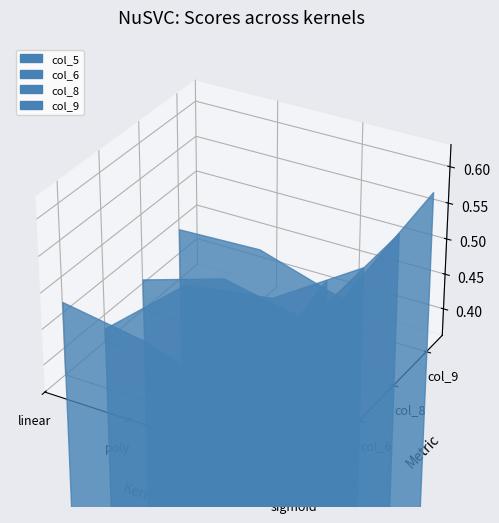

Reading left to right, list all the values displayed in this chart.

col_5: 0.5	0.4	0.4	0.6
col_6: 0.4	0.5	0.5	0.6
col_8: 0.4	0.4	0.4	0.6
col_9: 0.4	0.4	0.4	0.6